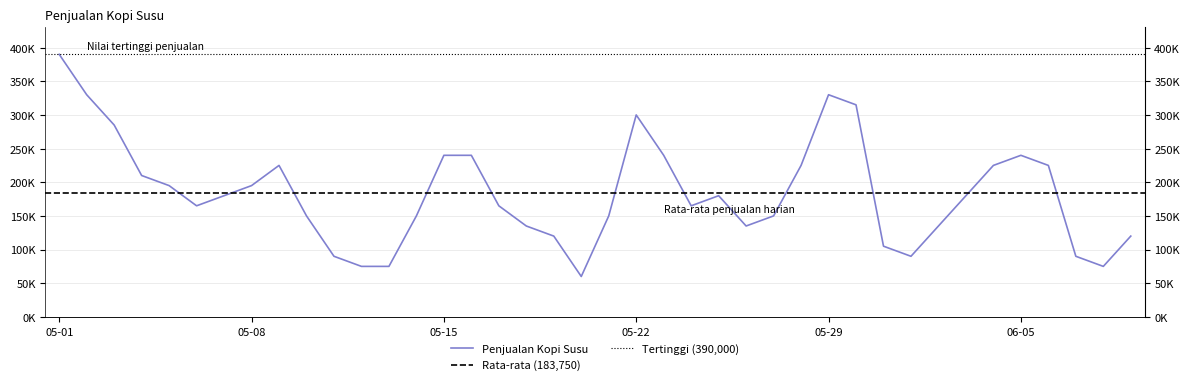

At which label is the value closest to 225000?

2021-05-09